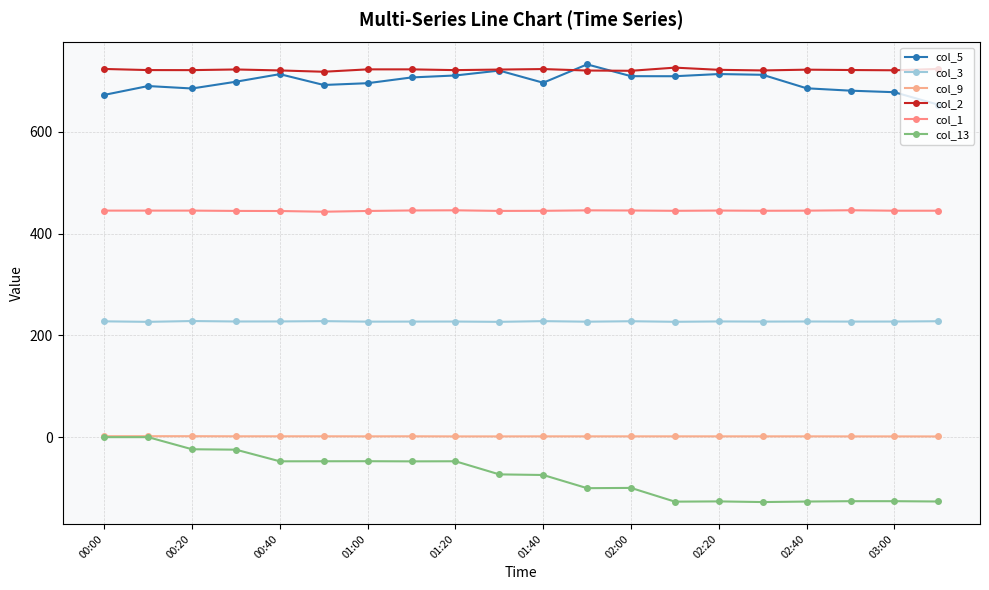

At which category does col_2 reach its first local peak?

01:00